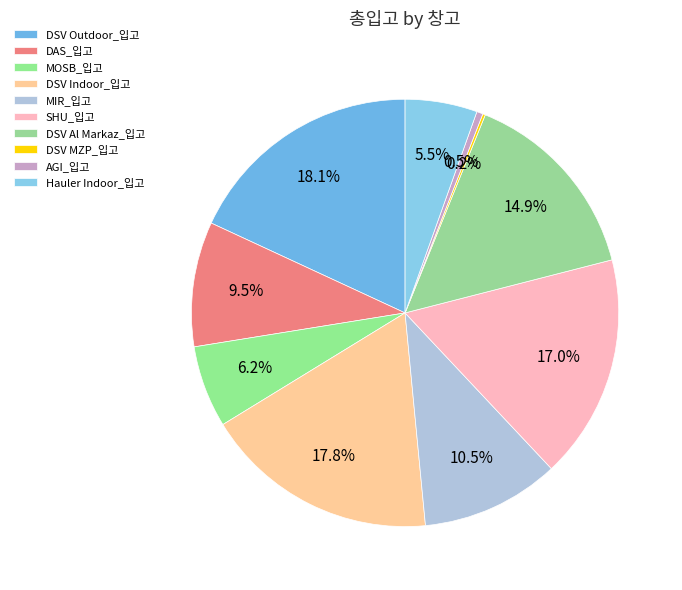

Is it true that MOSB_입고 is 6% of the pie?

True